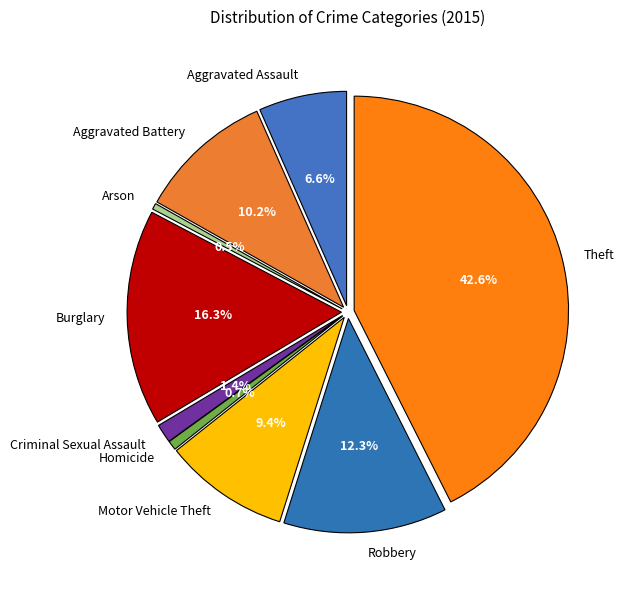

Approximately how many times larger is the value at Criminal Sexual Assault compared to Homicide?

2.0